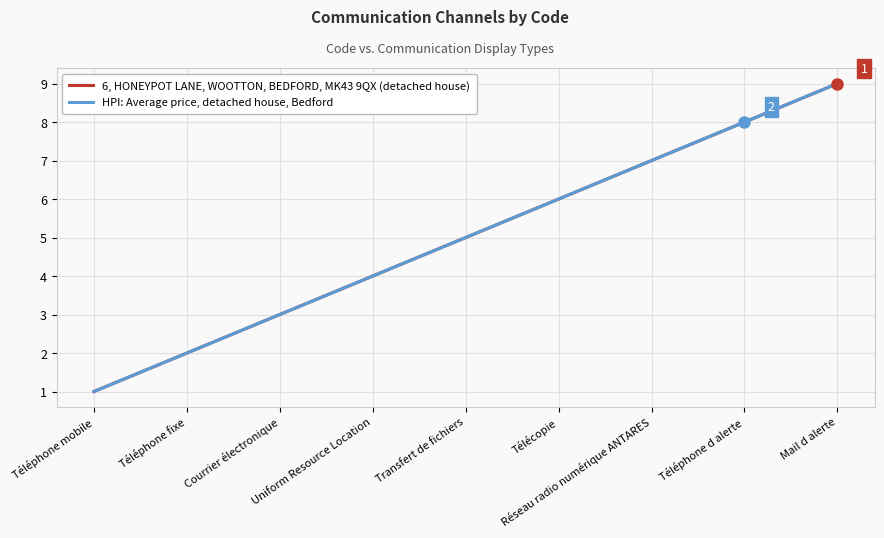

What is the label of the 9th point from the left?

Mail d alerte